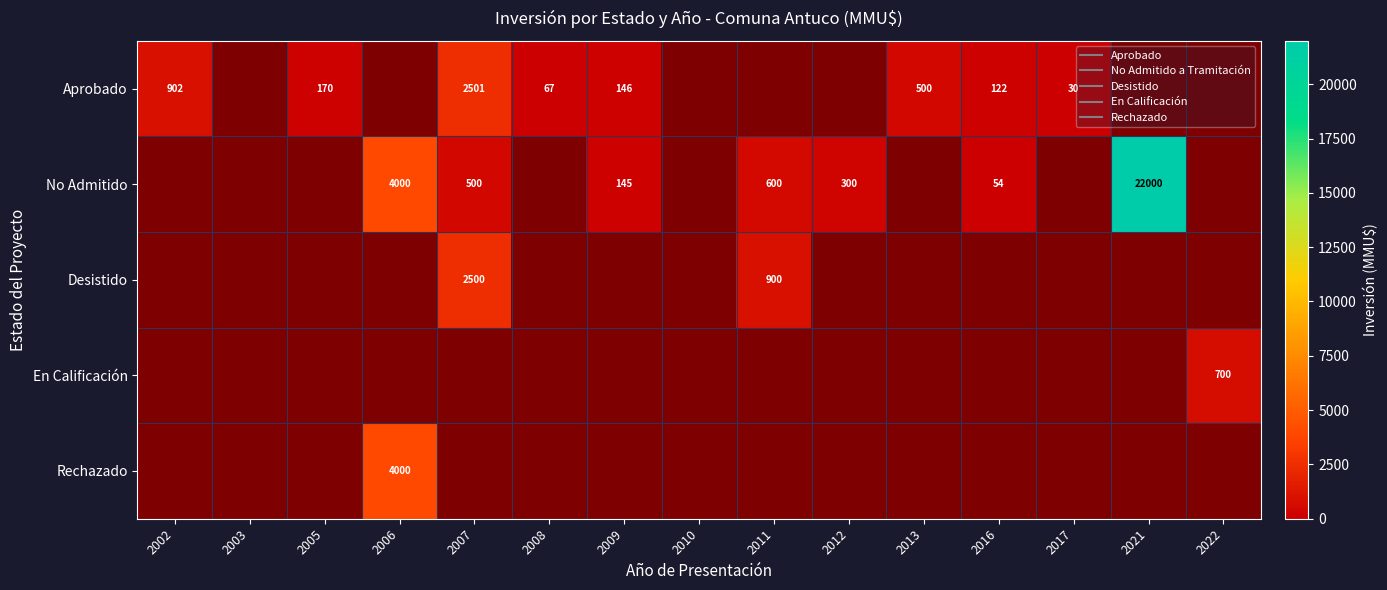

At how many categories does at least one series exceed 12114?

1